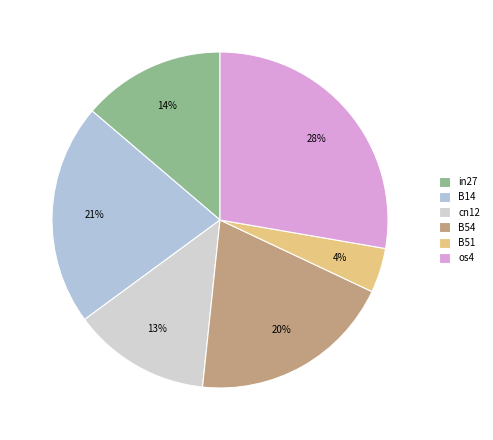

Count the number of slices in the pie.

6